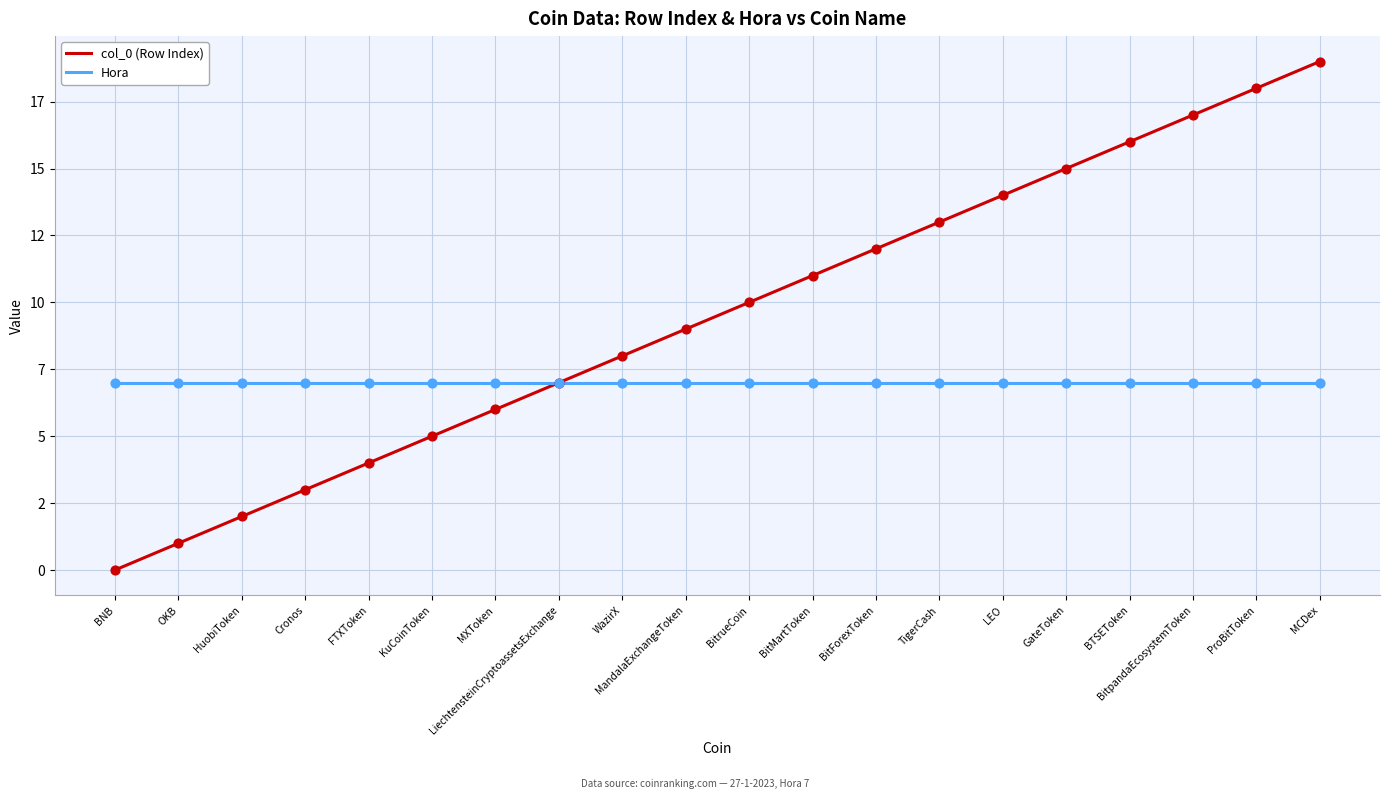

At how many categories does at least one series exceed 5?

20